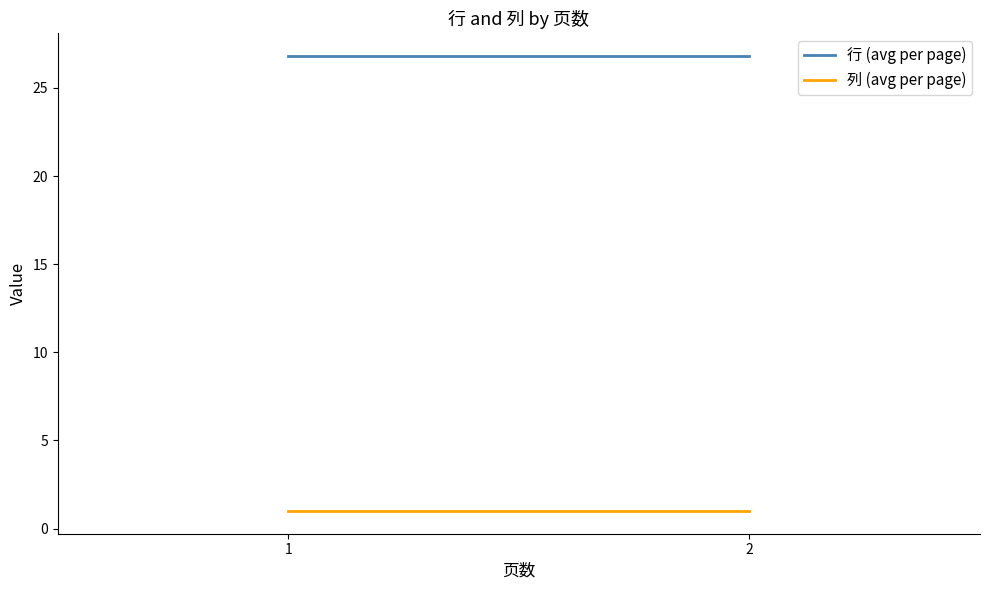

The value of 列 (avg per page) at 2 is 1.0. True or false?

True